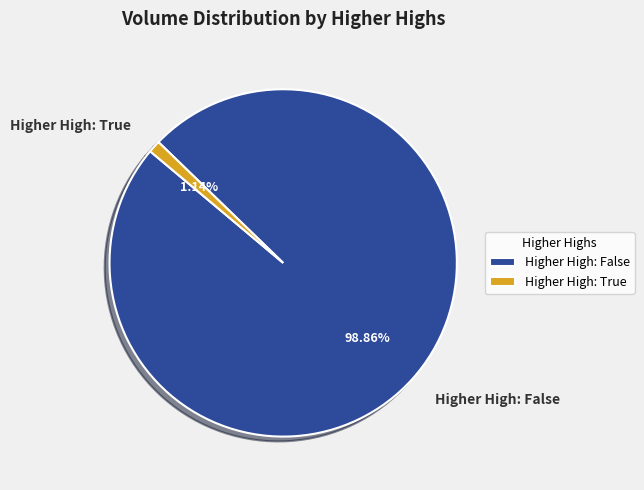

Count the number of slices in the pie.

2